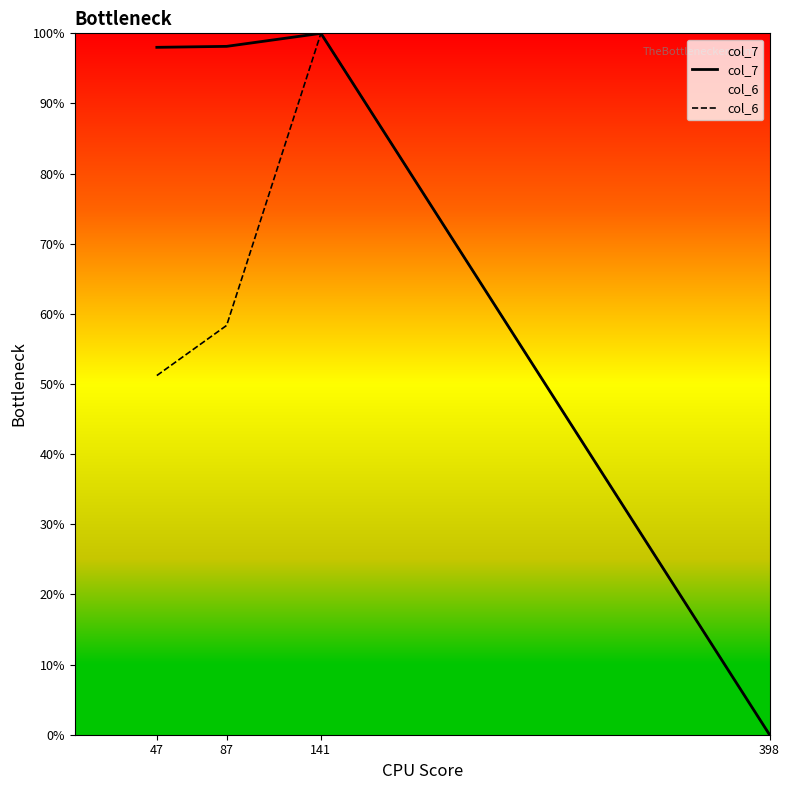

Rank the series at 47 from highest to lowest value.

col_7, col_6